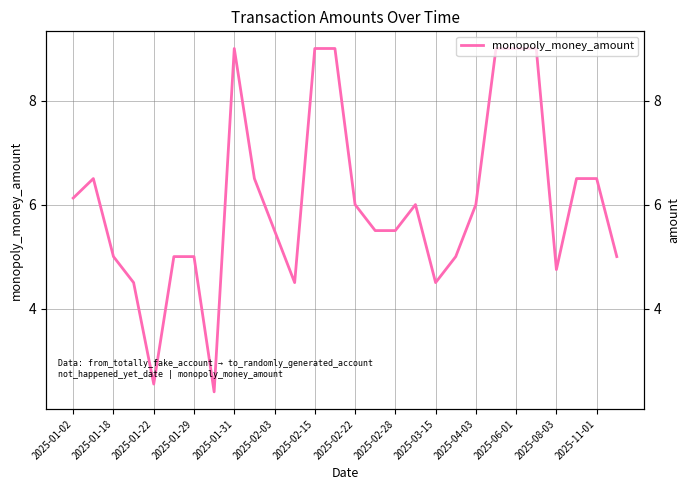

Count the number of data series in this chart.

1